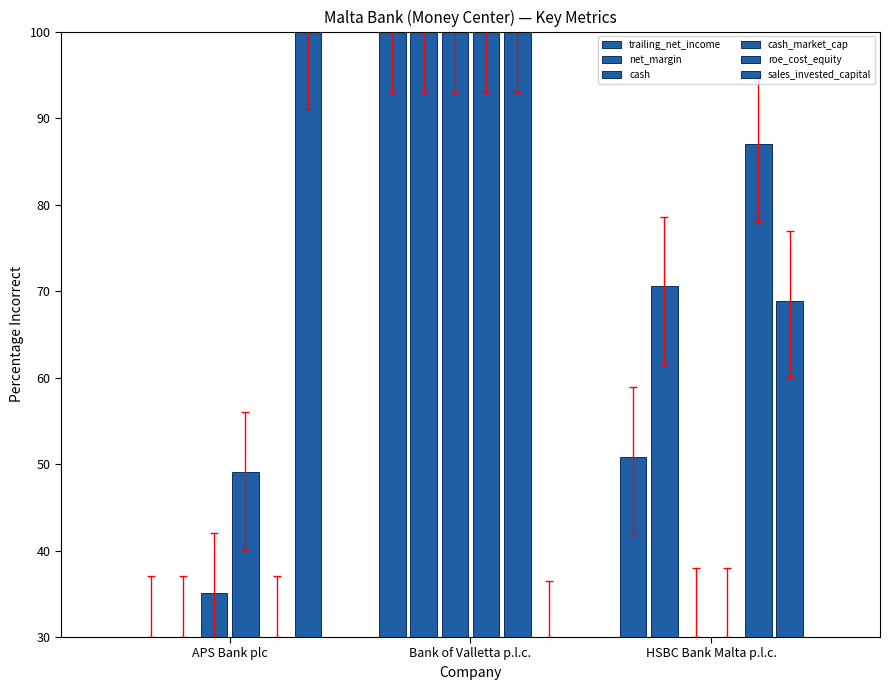

At which label does net_margin reach its peak?

Bank of Valletta p.l.c.